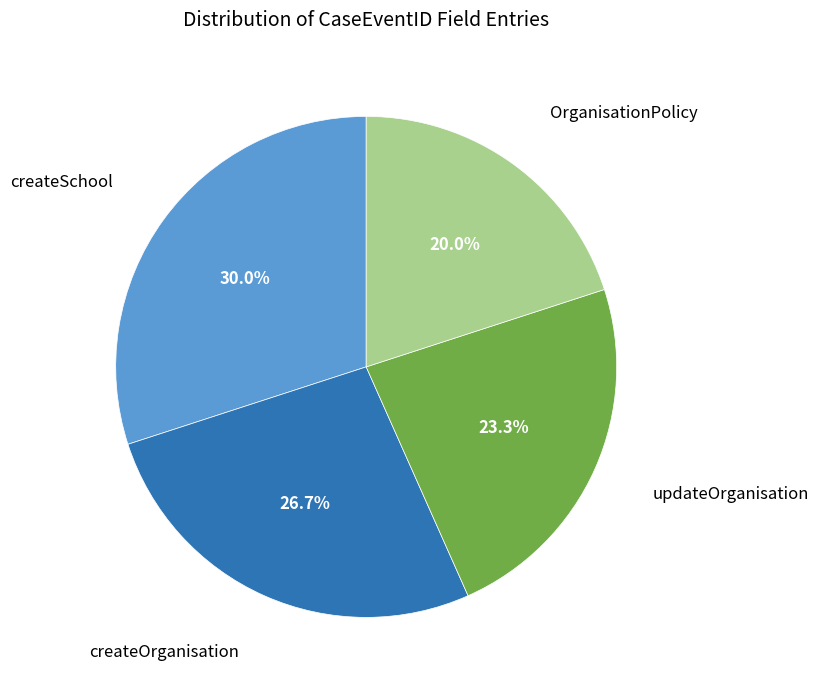

Does any single category account for the majority?

No